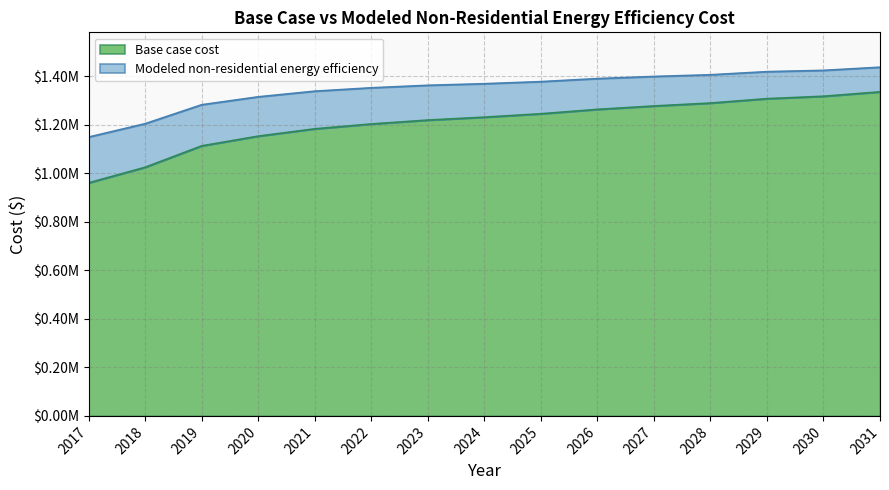

Where is Modeled non-residential energy efficiency nearest to the value 1293368?

2019